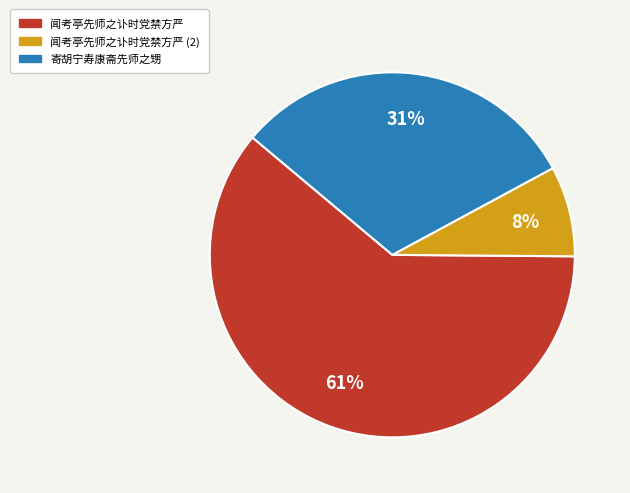

What is the smallest slice in the pie chart?

闻考亭先师之讣时党禁方严 (2)